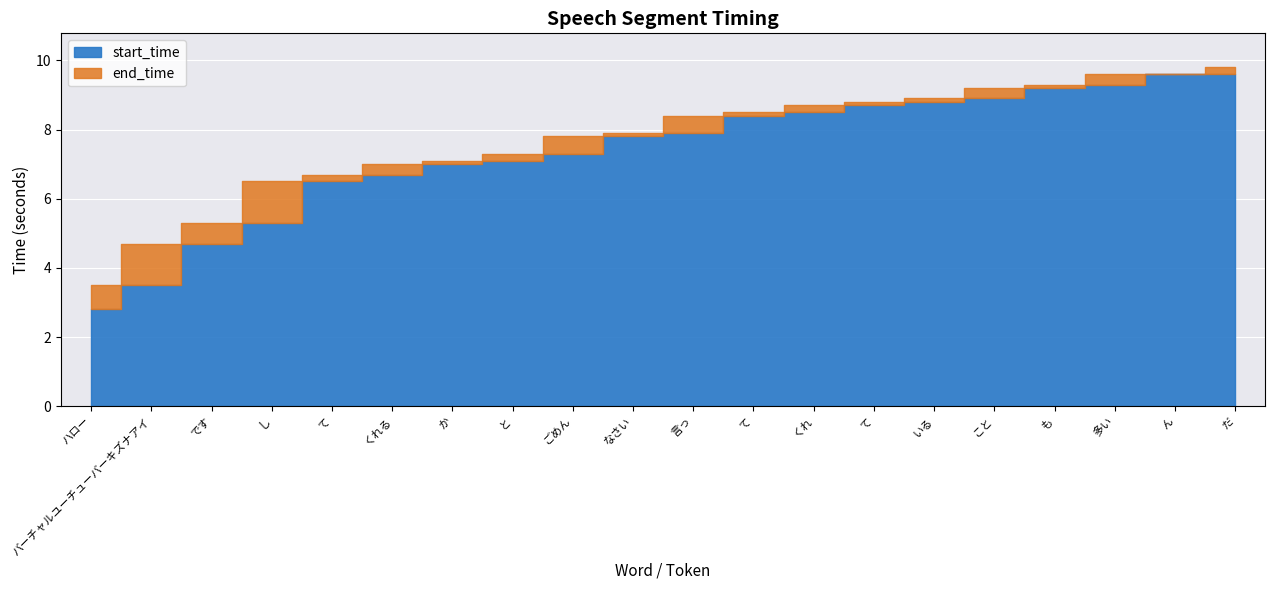

What is the label of the 13th point from the left?

くれ